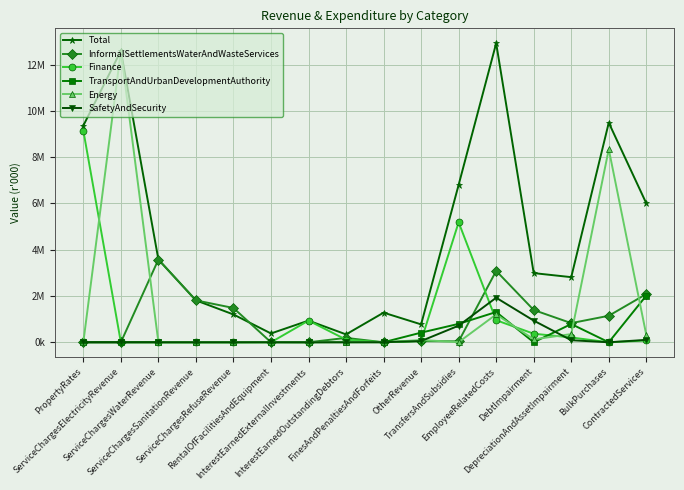

Between InterestEarnedOutstandingDebtors and DebtImpairment, which series saw the biggest shift?

Total